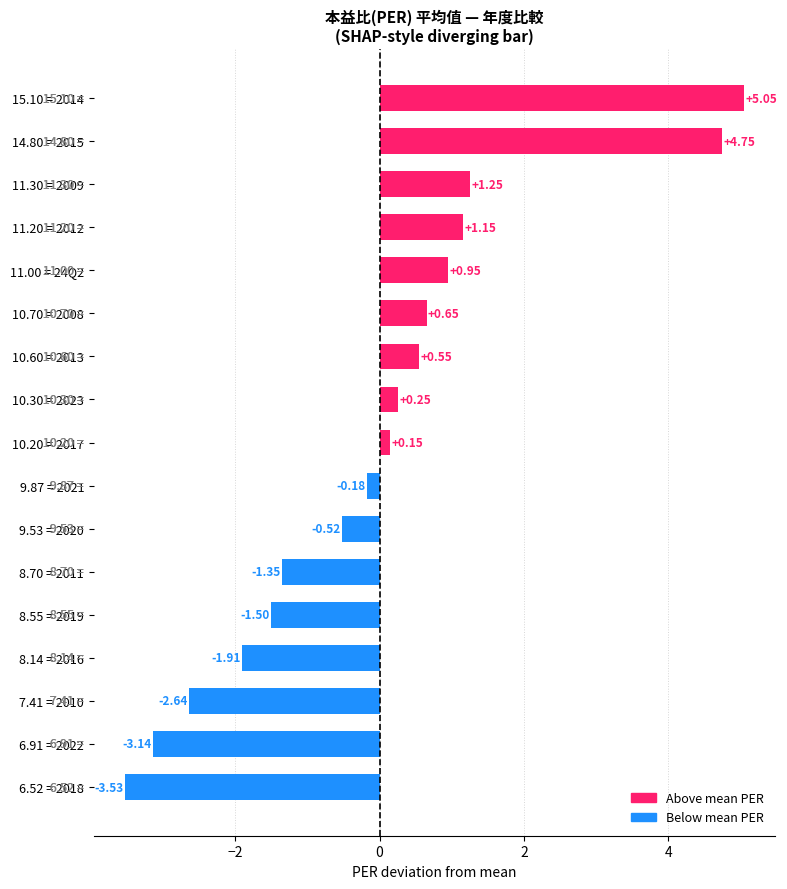

Are the bars grouped side by side (vs. stacked)?

No